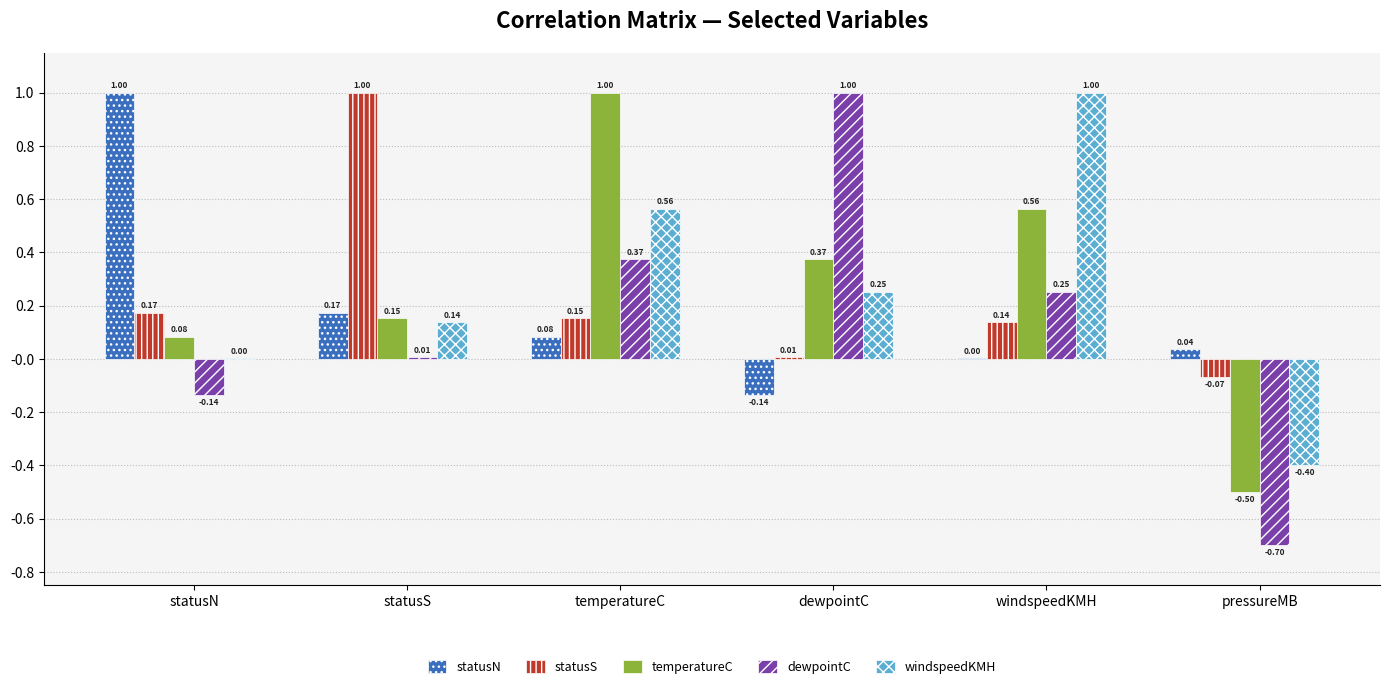

At which label does windspeedKMH reach its peak?

windspeedKMH